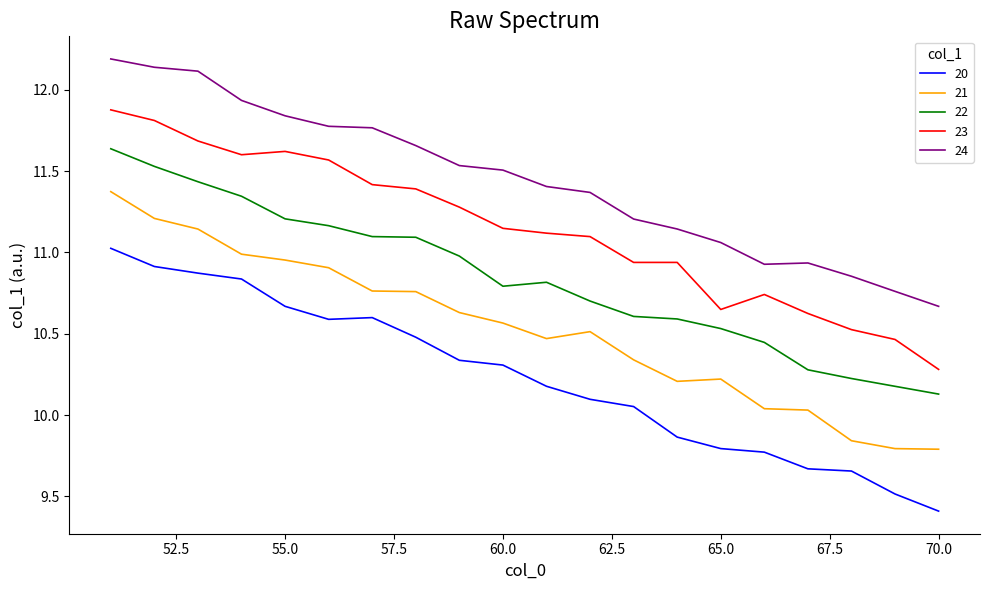

True or false: 23 and 24 cross at least once.

False